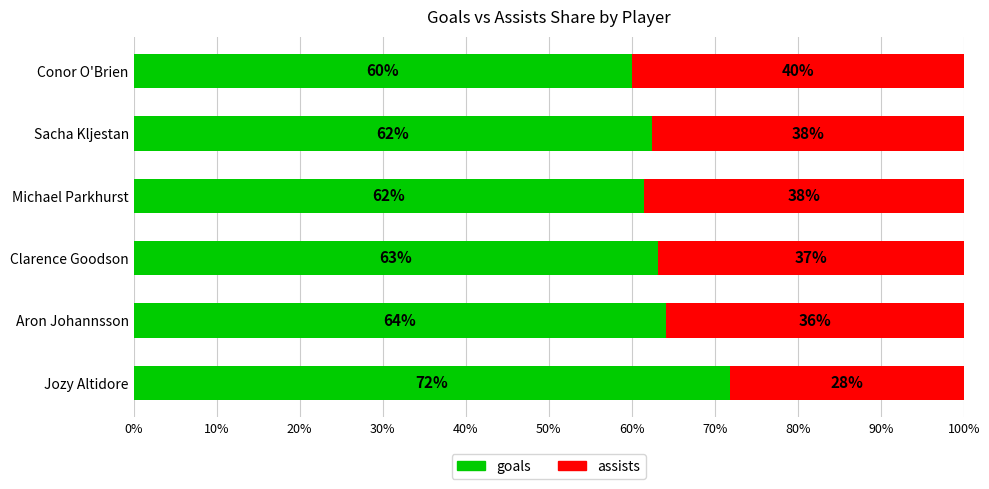

What is the total value across all series at Michael Parkhurst?

100.0